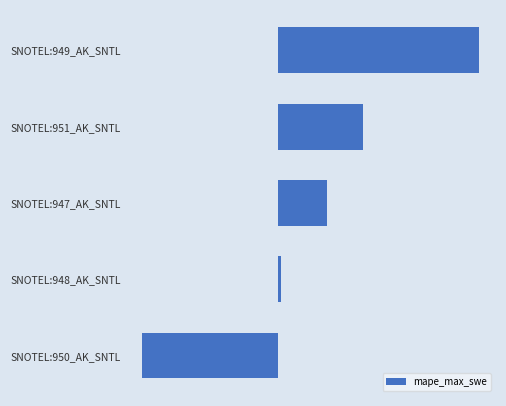

Does the chart contain any negative values?

Yes